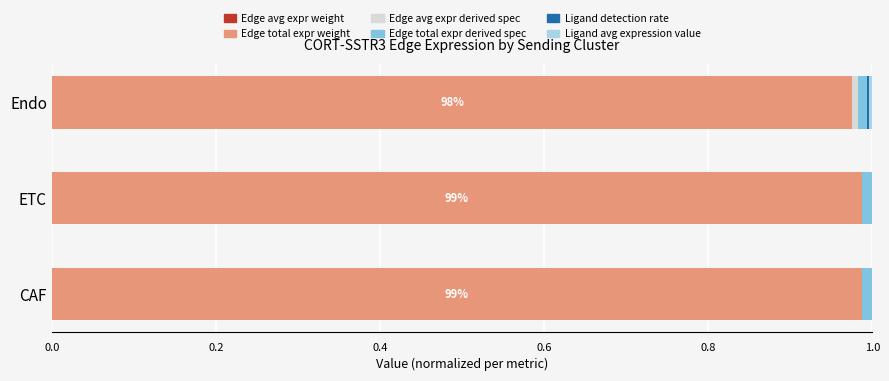

Reading left to right, extract all data points from this chart.

Edge avg expr weight: 0.0	0.0	0.0
Edge total expr weight: 1.0	1.0	1.0
Edge avg expr derived spec: 0.0	0.0	0.0
Edge total expr derived spec: 0.0	0.0	0.0
Ligand detection rate: 0.0	0.0	0.0
Ligand avg expression value: 0.0	0.0	0.0